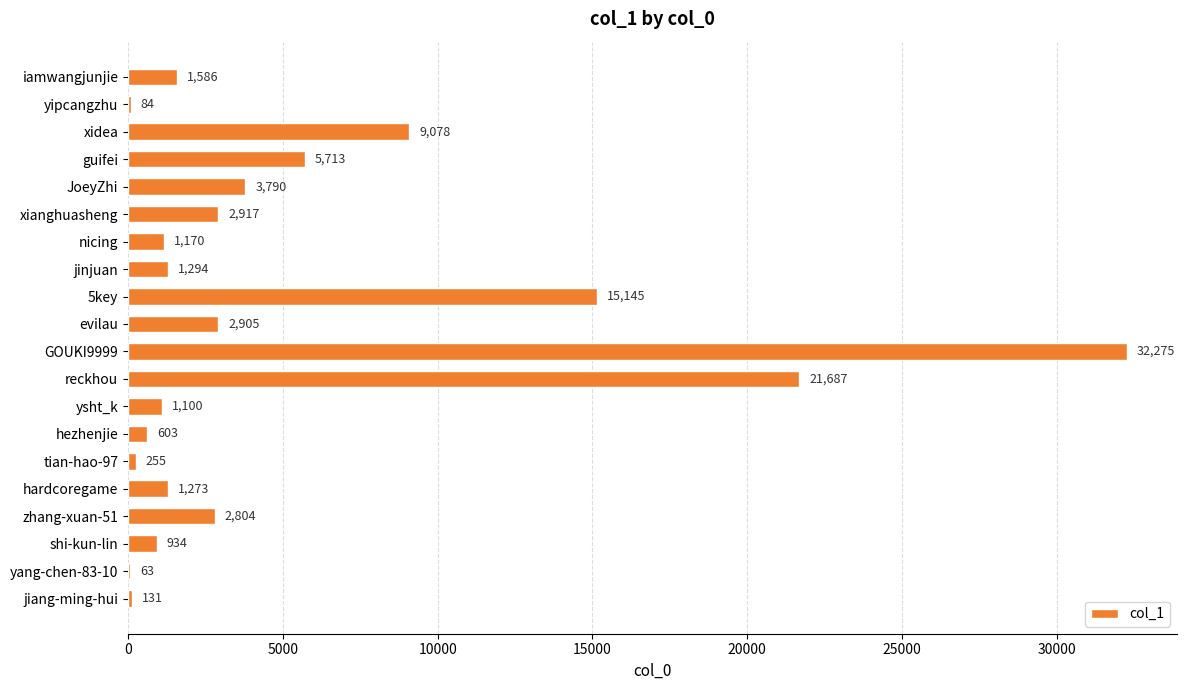

Approximately how many times larger is the value at iamwangjunjie compared to yipcangzhu?

18.9